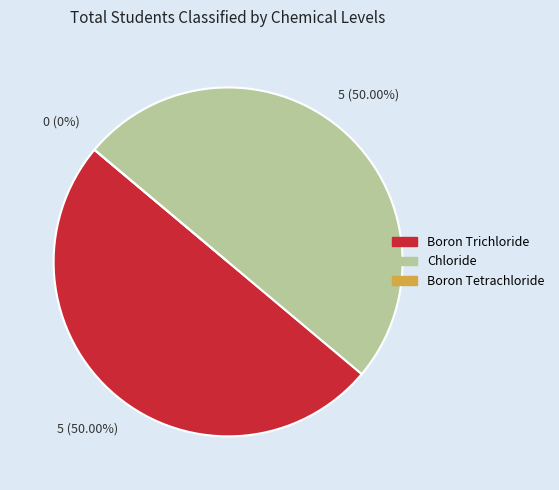

Which slice is the smallest?

Boron Tetrachloride